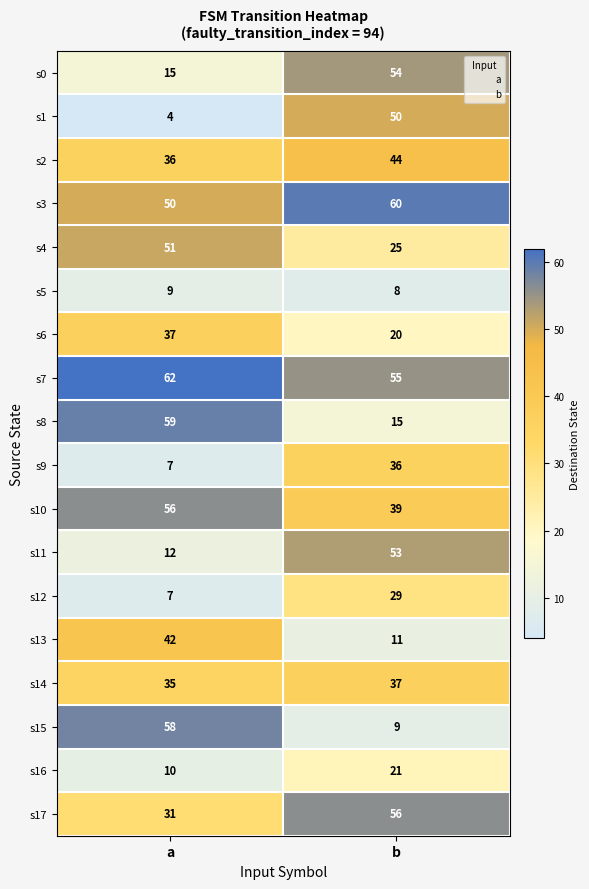

Read the s7 value at a.

62